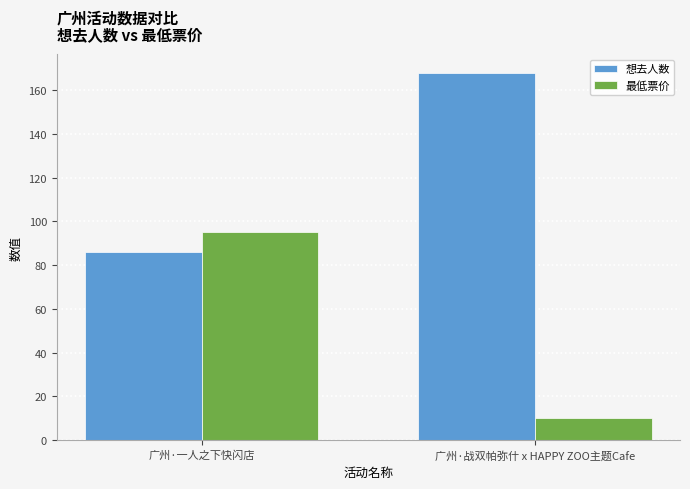

Reading left to right, what are all the values shown in this chart?

想去人数: 广州·一人之下快闪店=86	广州·战双帕弥什 x HAPPY ZOO主题Cafe=168
最低票价: 广州·一人之下快闪店=95	广州·战双帕弥什 x HAPPY ZOO主题Cafe=10